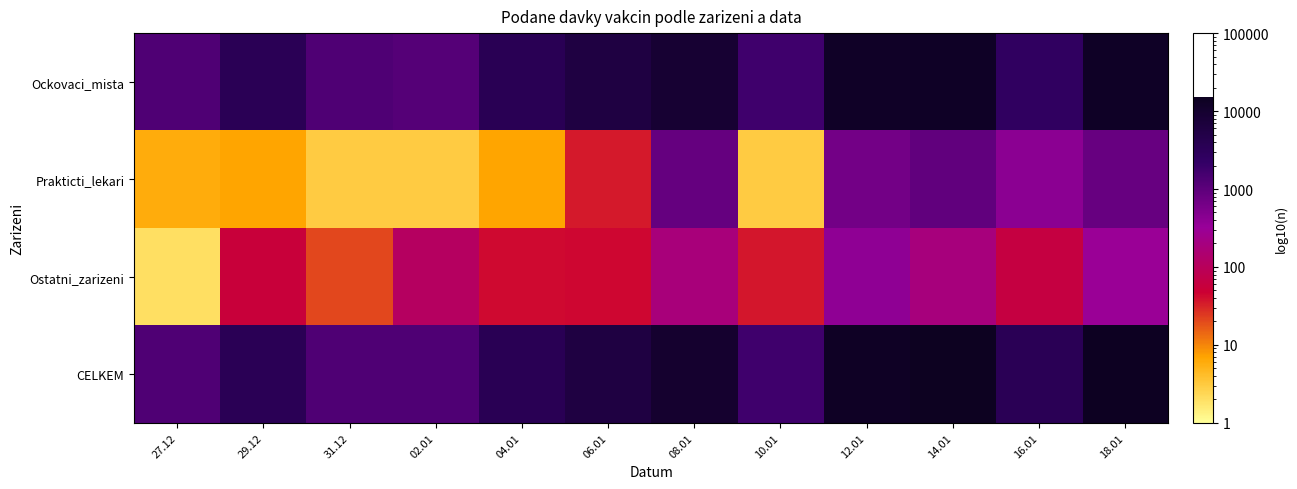

Between 02.01 and 04.01, which series saw the biggest shift?

Ockovaci_mista